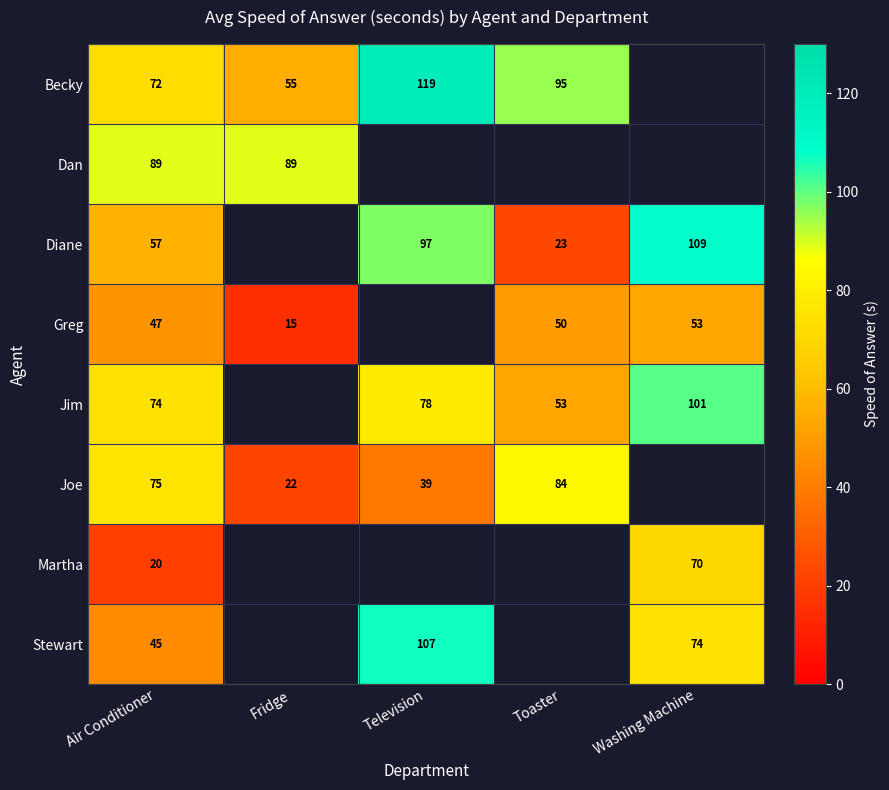

The value of Diane at Air Conditioner is 89.8. True or false?

False